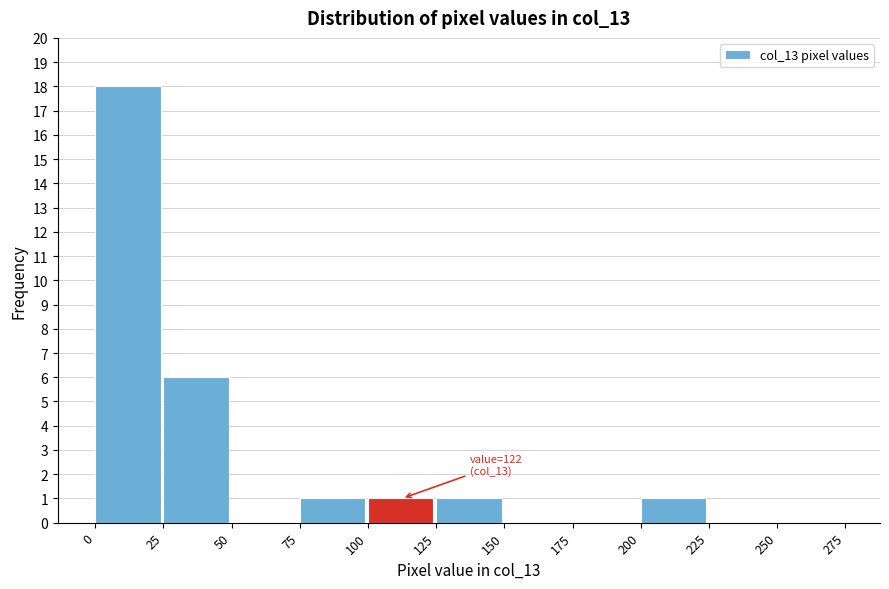

Over which range of the x-axis is the bar tallest?

0 to 25